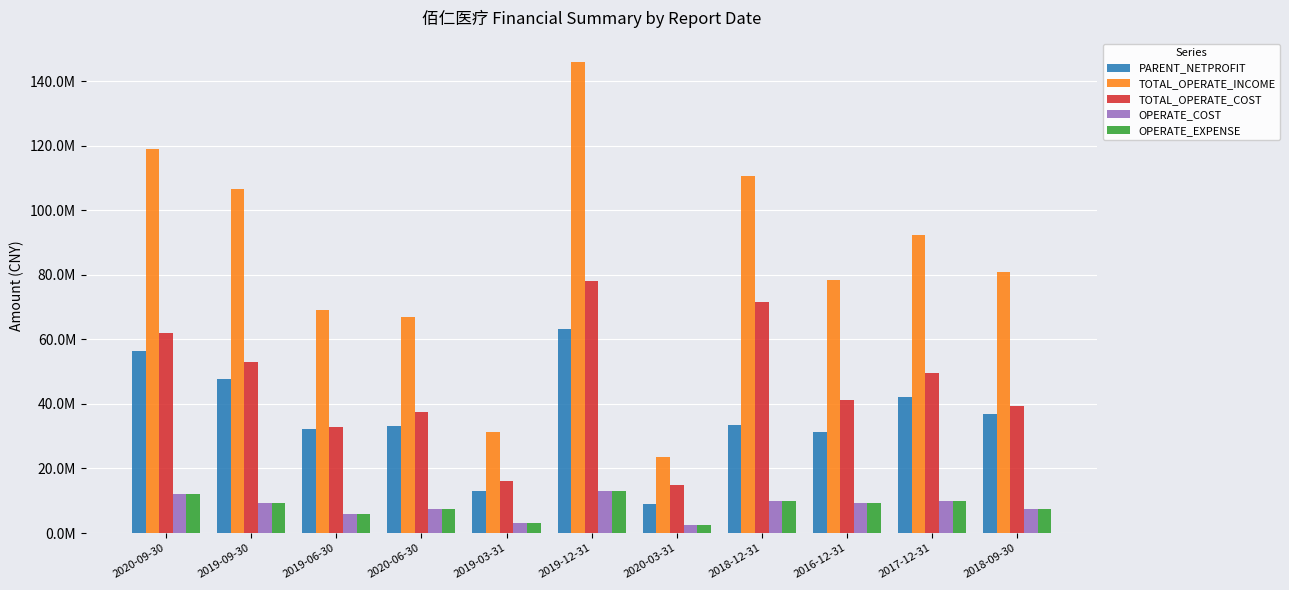

At 2018-12-31, list the series in order from smallest to largest.

OPERATE_COST, OPERATE_EXPENSE, PARENT_NETPROFIT, TOTAL_OPERATE_COST, TOTAL_OPERATE_INCOME